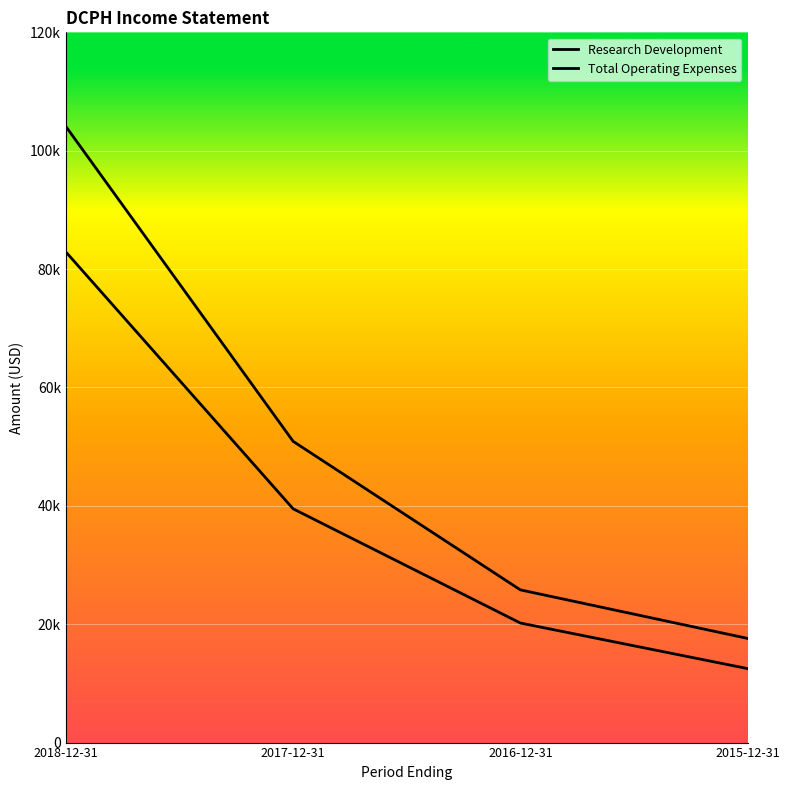

What is the value of the Total Operating Expenses point at the 2nd from the left?

50900